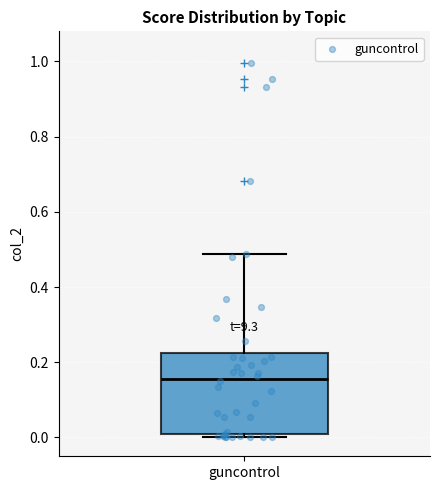

Where does the median line of the box for guncontrol sit on the y-axis? The values are not printed on the chart, so give them approximately, as read against the axis.

0.16